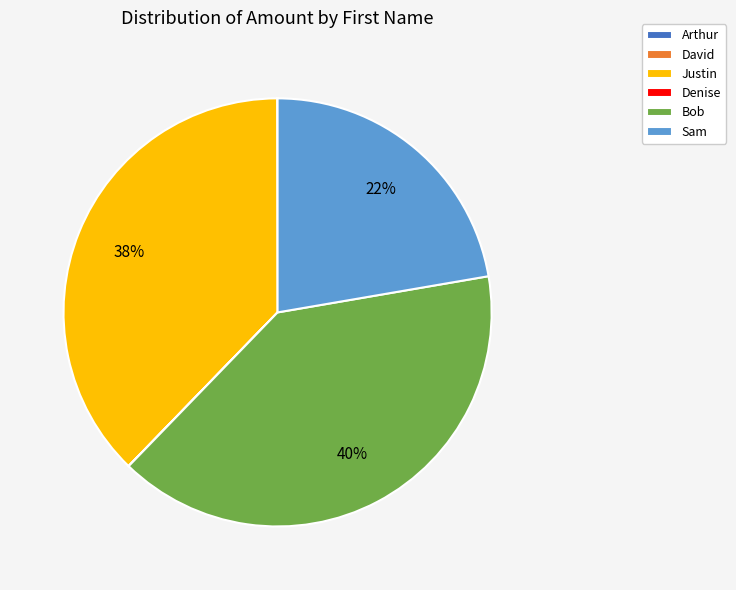

To the nearest percent, what is the difference between the largest and smallest slice percentages?

40%